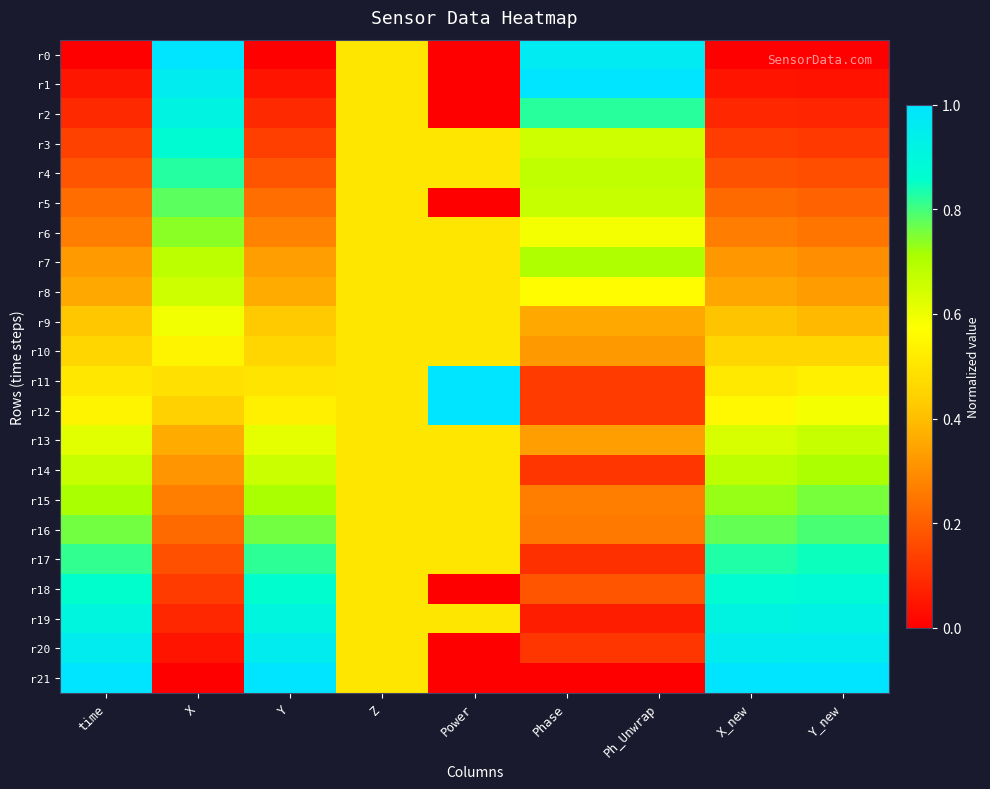

At how many categories does at least one series exceed 0?

9